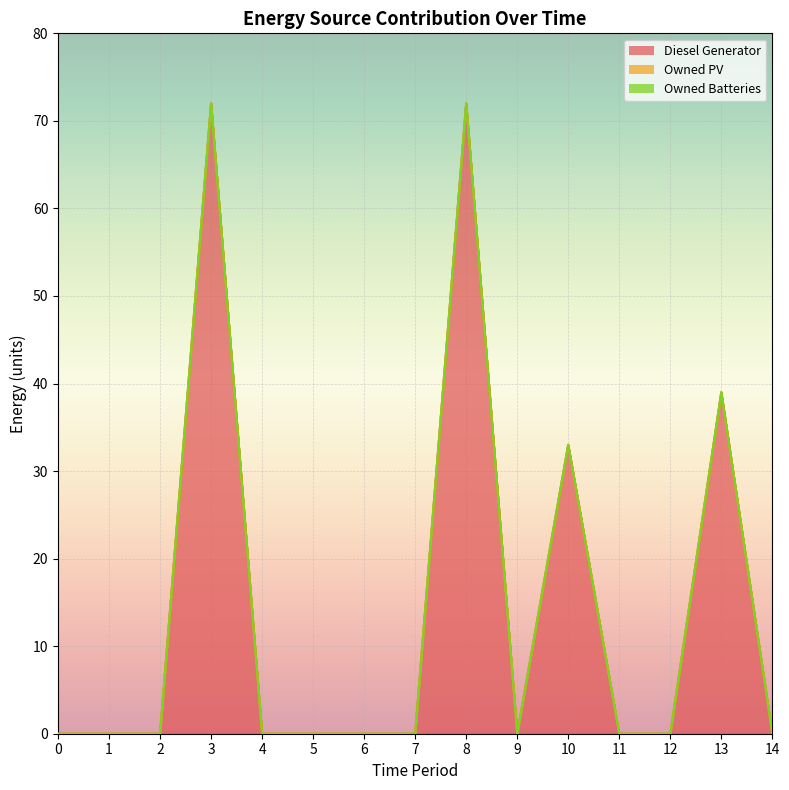

Which category has the highest value across all series?

3